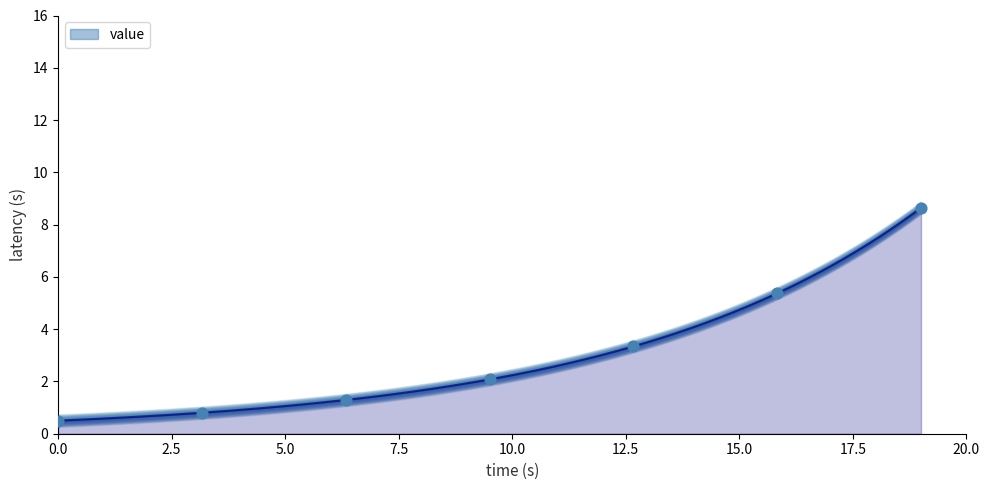

What is the average X value?

9.5